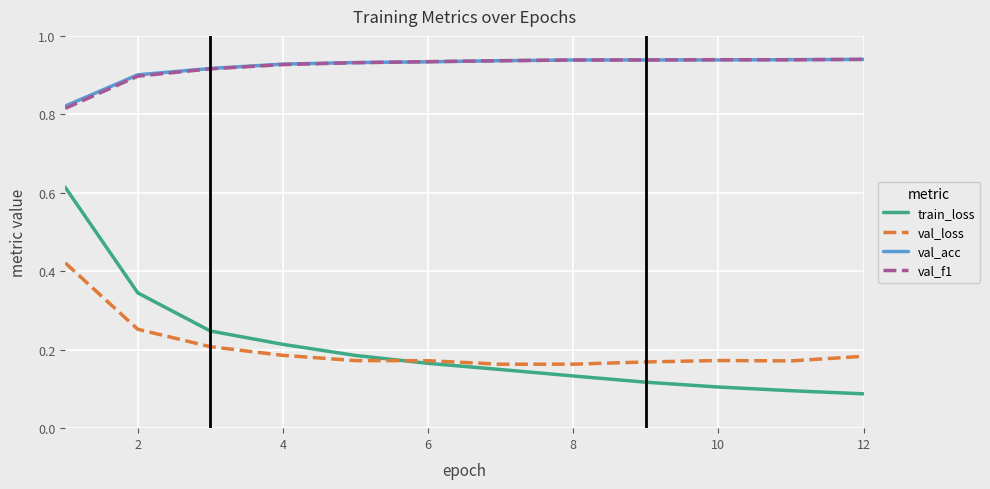

True or false: val_acc and val_loss intersect in this chart.

False